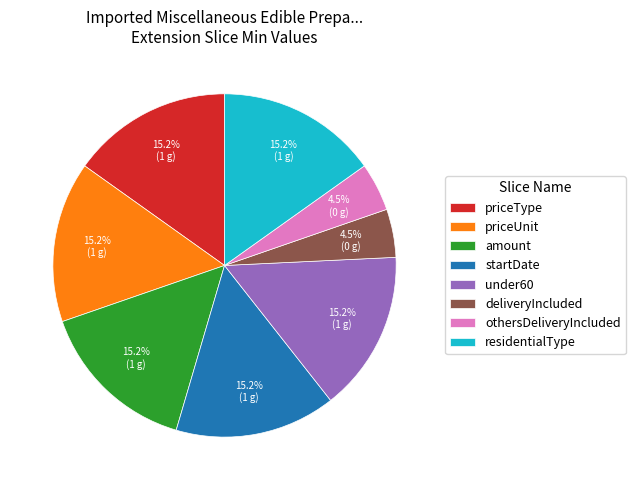

Does startDate represent more than half of the total?

No